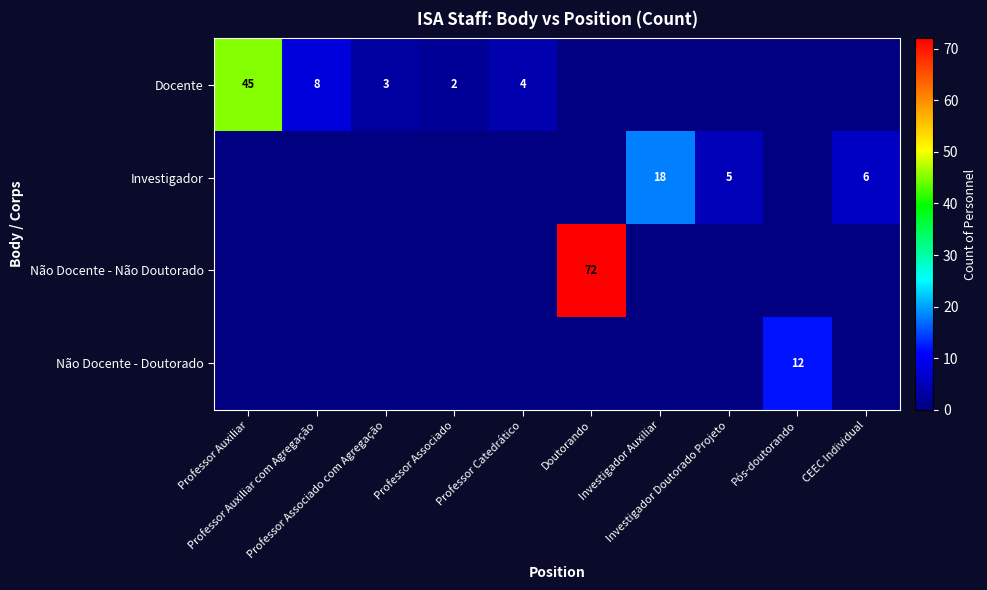

How many categories are shown in the chart?

10